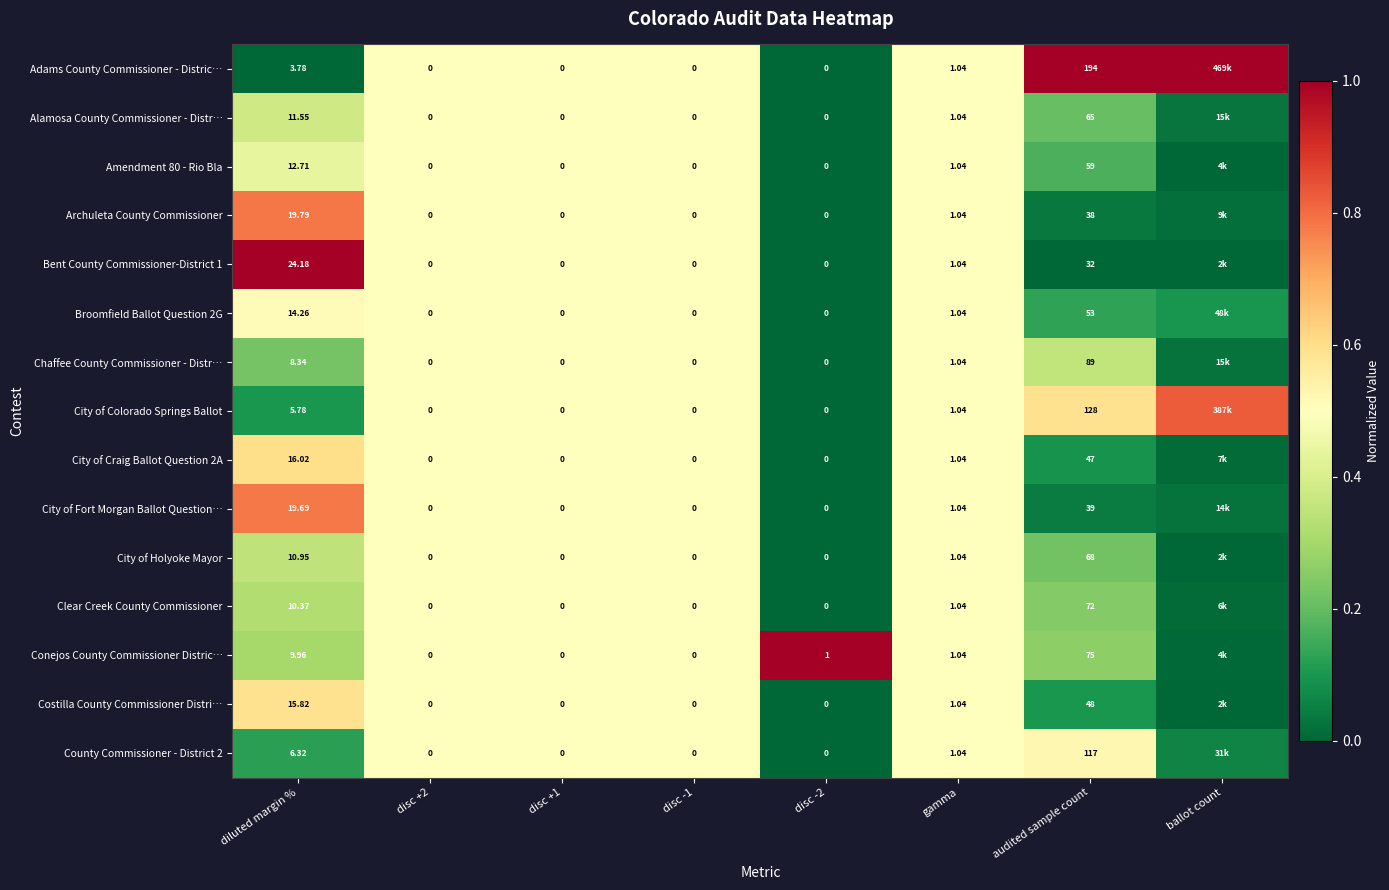

Is the value of Costilla County Commissioner Distri… at gamma greater than the value of Bent County Commissioner-District 1 at disc -1?

Yes